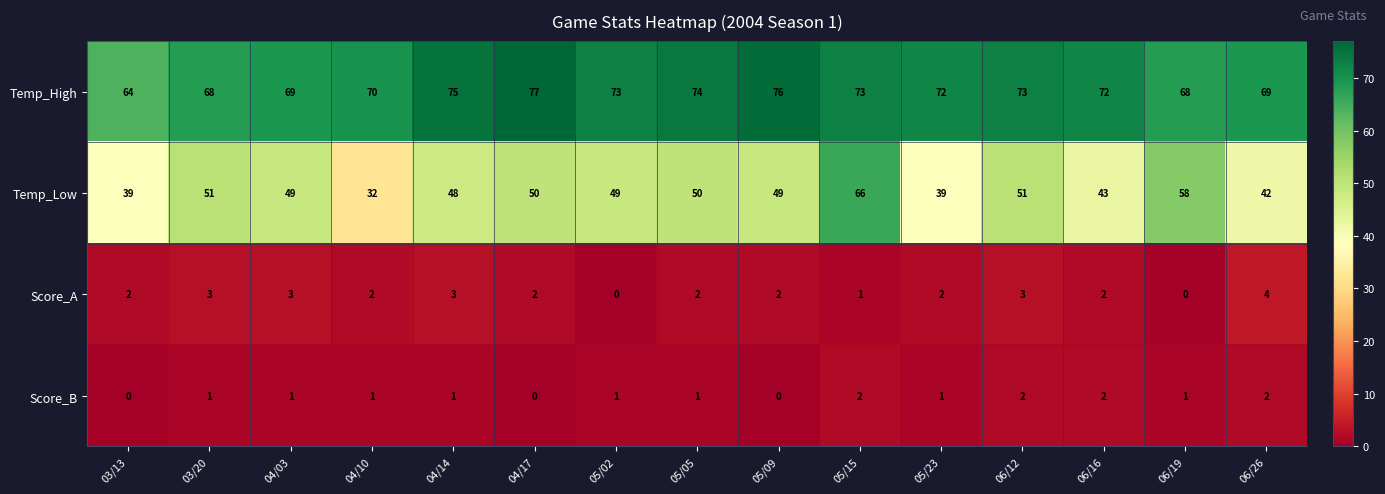

What is the difference between the maximum and second lowest values in the Temp_Low series?

27